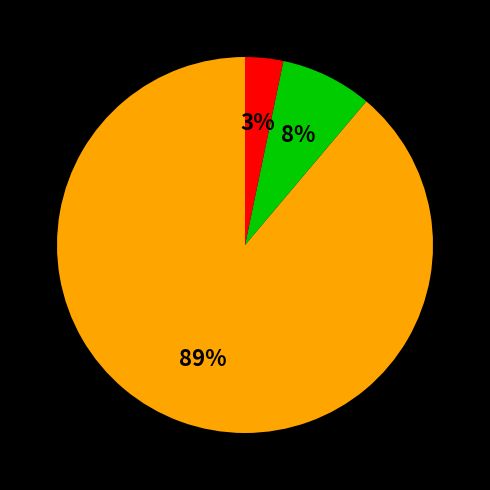

Count the number of slices in the pie.

3